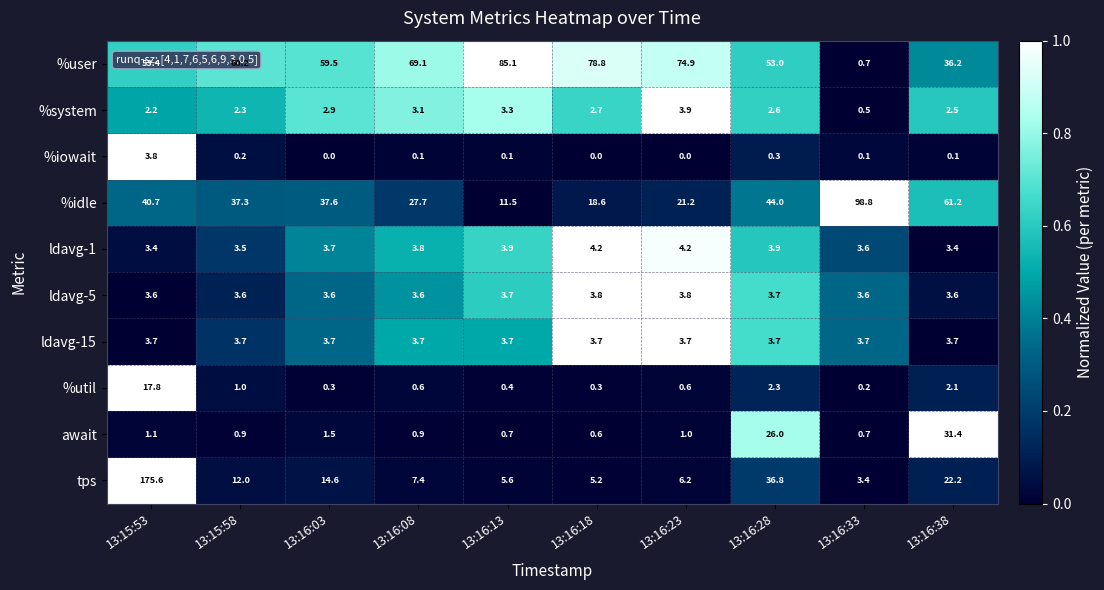

Is it true that ldavg-1 equals 1.3 at 13:16:03?

False